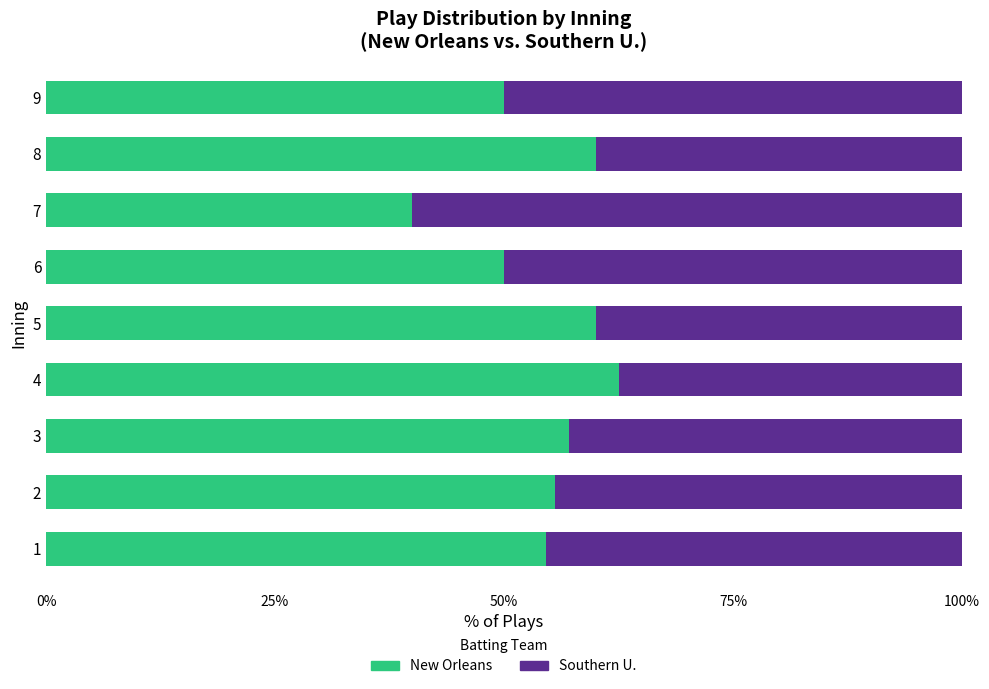

What are all the series names shown in the legend?

New Orleans, Southern U.